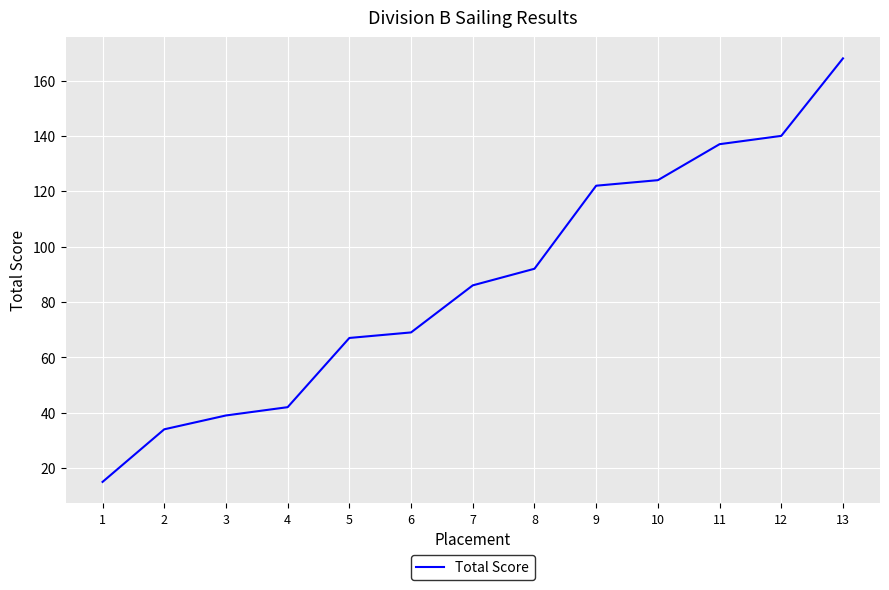

What is the difference between the maximum and minimum values?

153